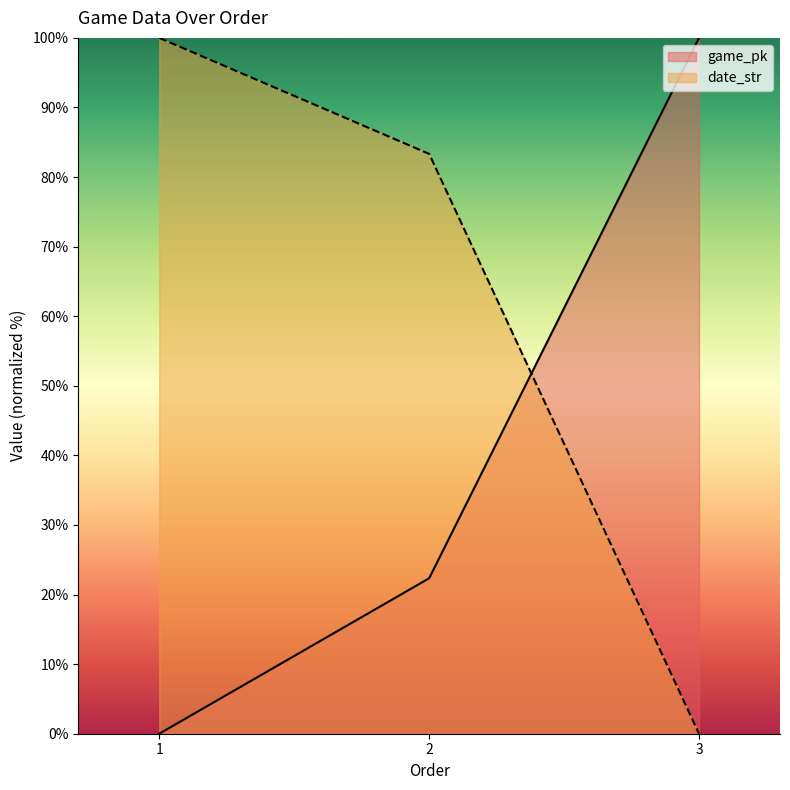

Count the date_str values in the range 0 to 100.

3